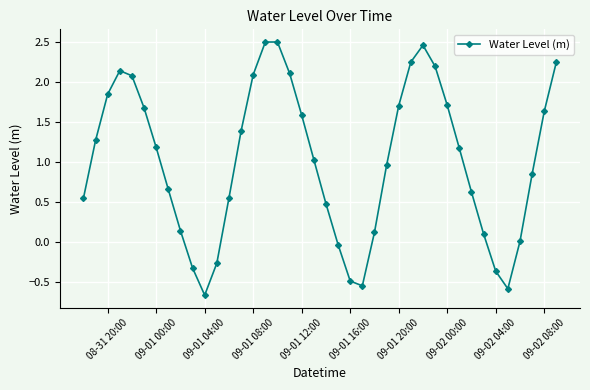

What is the difference between the second highest and minimum values?

3.2